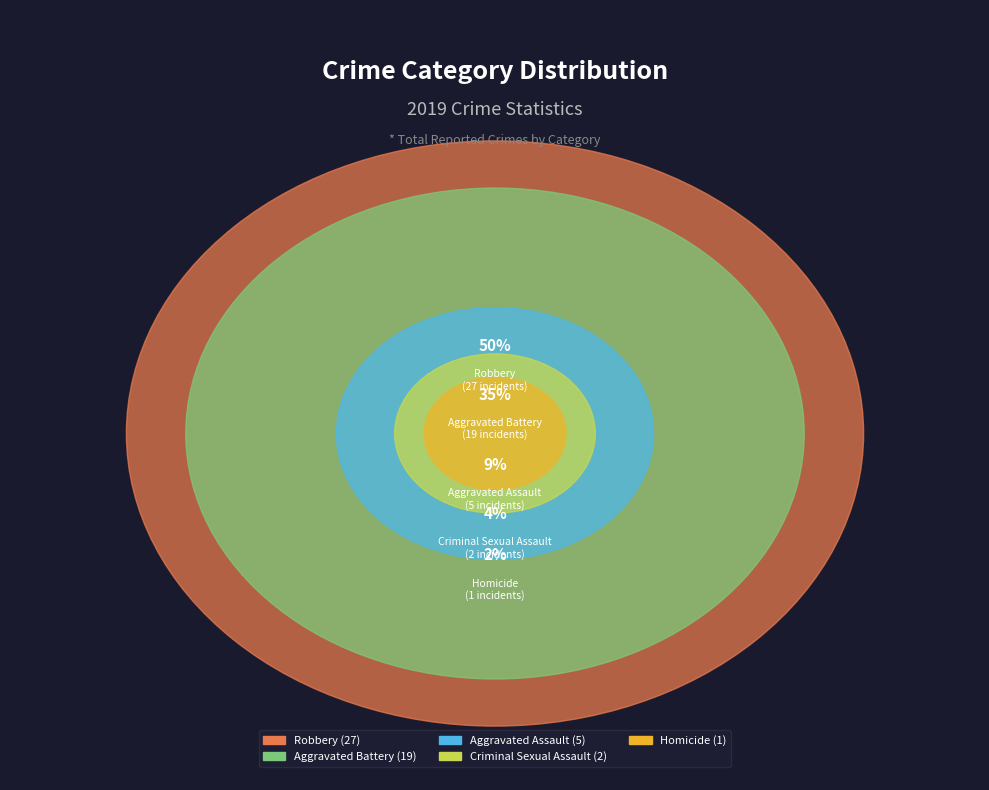

To the nearest percent, what is the difference between the largest and smallest slice percentages?

48%